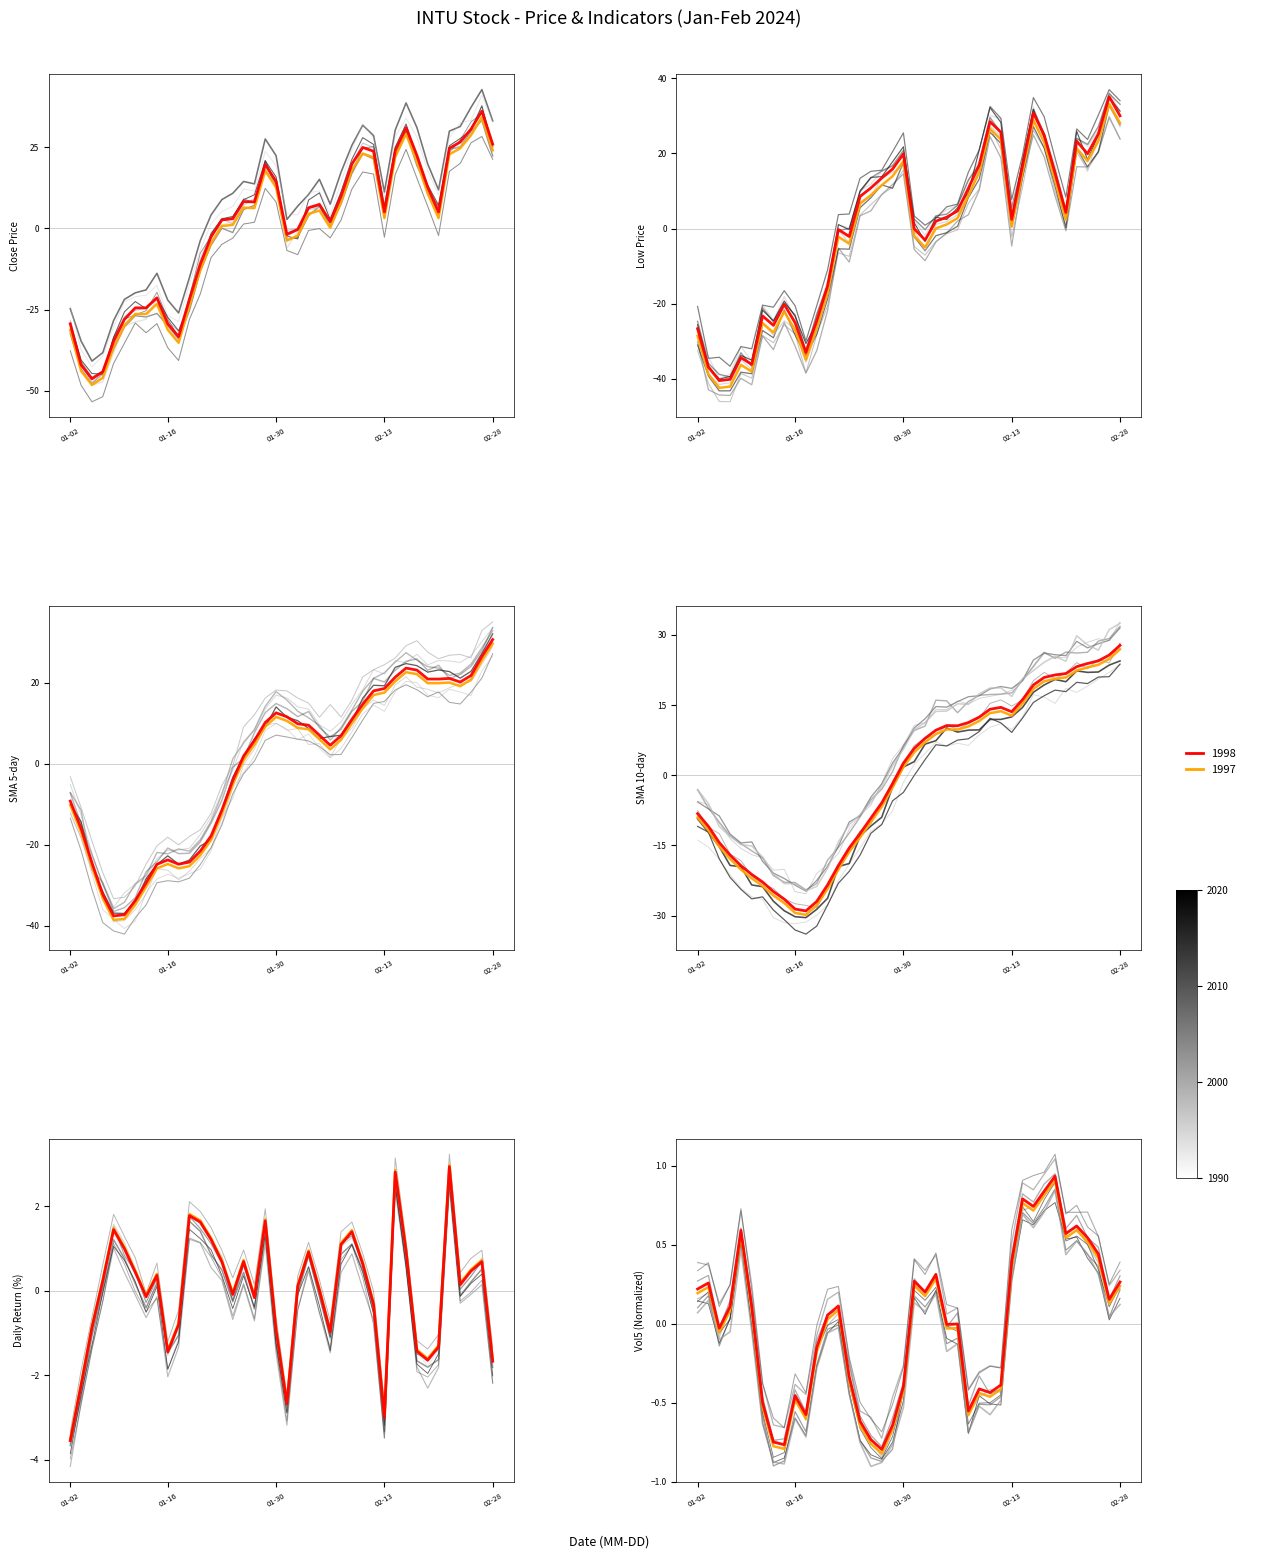

How many data points in Close are less than 3?

19